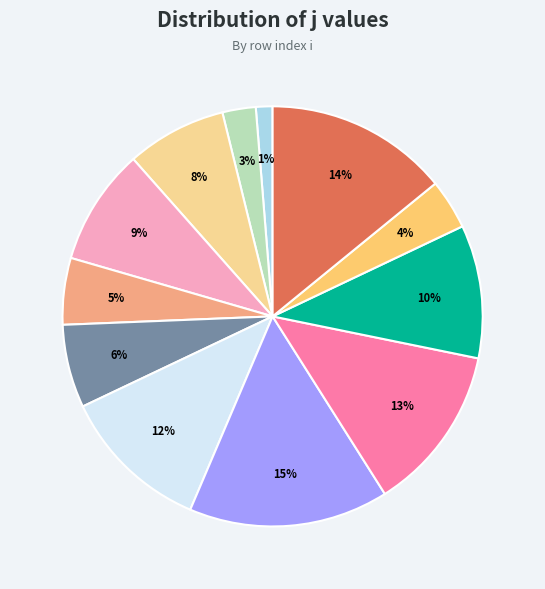

To the nearest percent, what is the difference between the largest and smallest slice percentages?

14%